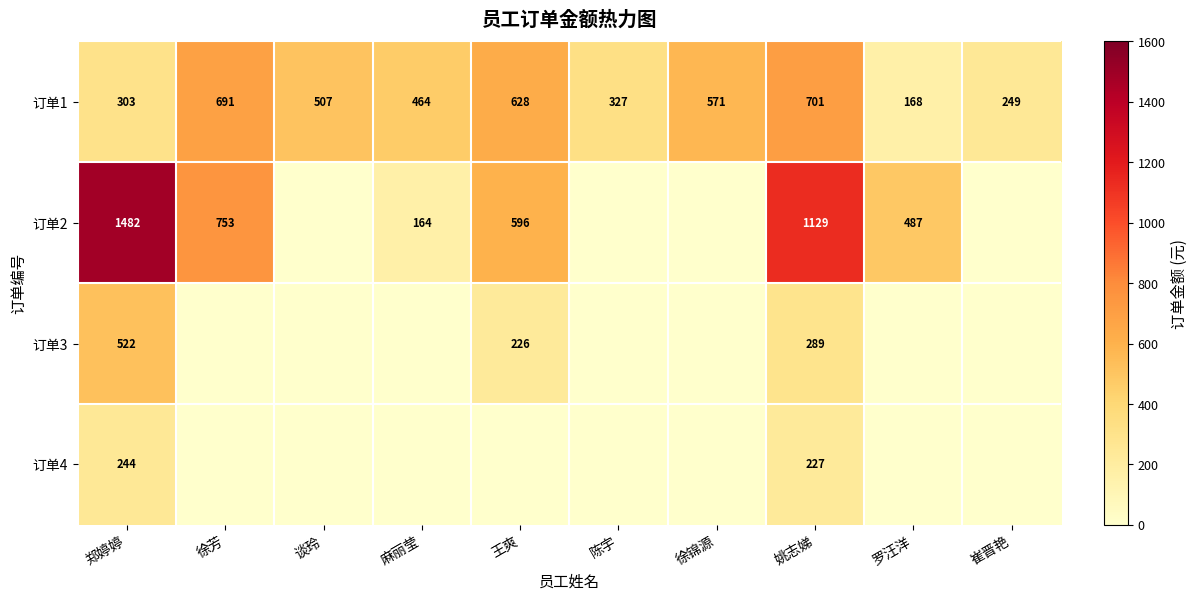

What is the average value of the 订单1 series?

461